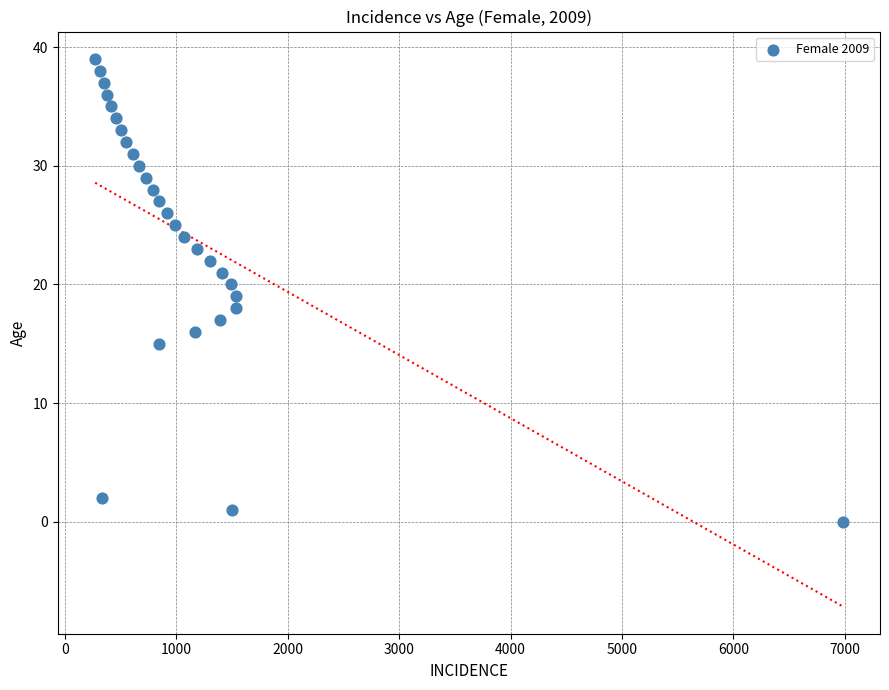

What is the range of Y values (max minus min)?

39